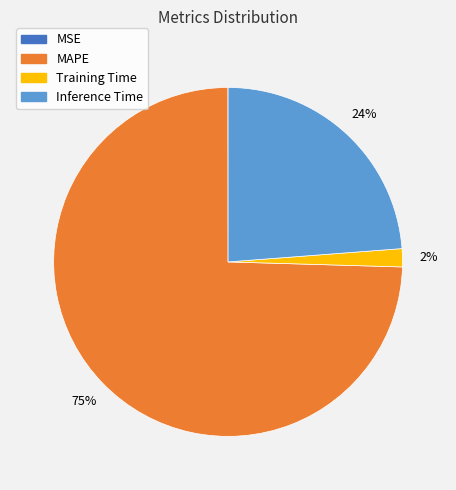

Is there any slice that represents more than half of the pie?

Yes